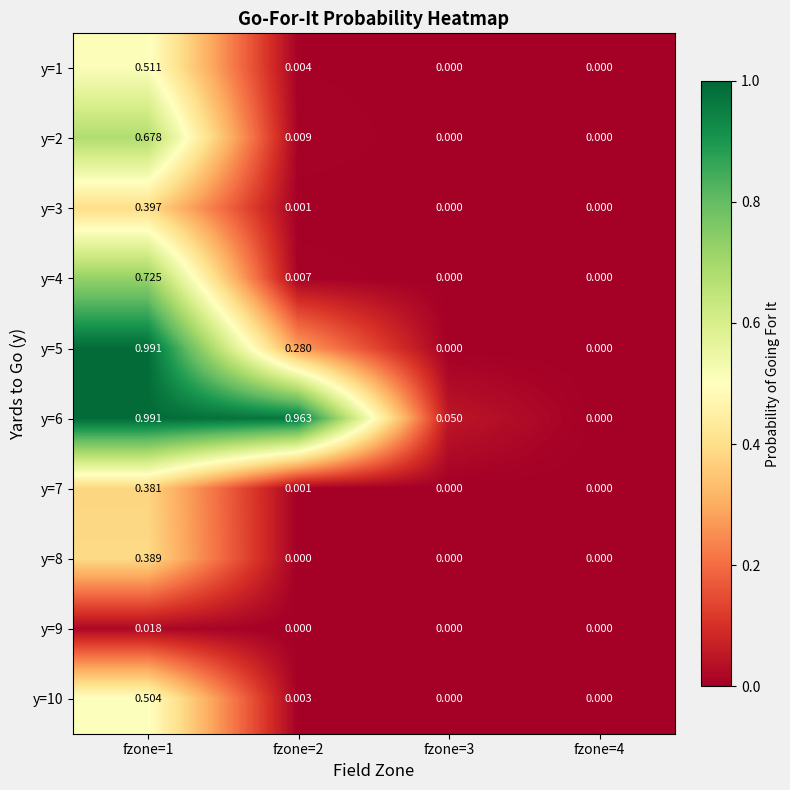

Between fzone=1 and fzone=2, which series saw the biggest shift?

y=4